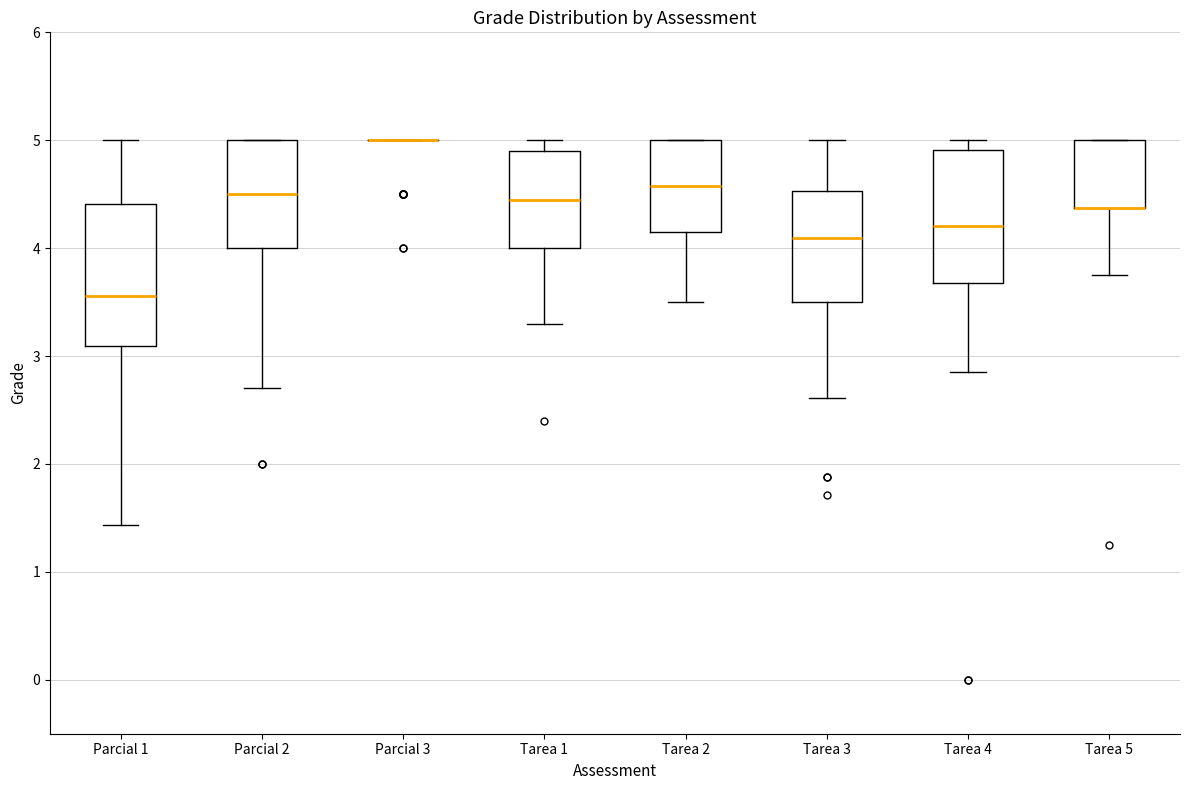

Reading left to right, transcribe this box plot: for each box, give where its median line is, the range the box spans, and where its two whiskers end, as read against the y-axis. The values are not printed on the chart, so give them approximately, as read against the axis.

Parcial 1: median 3.6, box 3.1 to 4.4, whiskers 1.4 to 5.0
Parcial 2: median 4.5, box 4.0 to 5.0, whiskers 2.7 to 5.0
Parcial 3: box collapsed to a line at 5.0, whiskers 5.0 to 5.0
Tarea 1: median 4.5, box 4.0 to 4.9, whiskers 3.3 to 5.0
Tarea 2: median 4.6, box 4.1 to 5.0, whiskers 3.5 to 5.0
Tarea 3: median 4.1, box 3.5 to 4.5, whiskers 2.6 to 5.0
Tarea 4: median 4.2, box 3.7 to 4.9, whiskers 2.9 to 5.0
Tarea 5: median 4.4 (drawn on the box's lower edge), box 4.4 to 5.0, whiskers 3.8 to 5.0